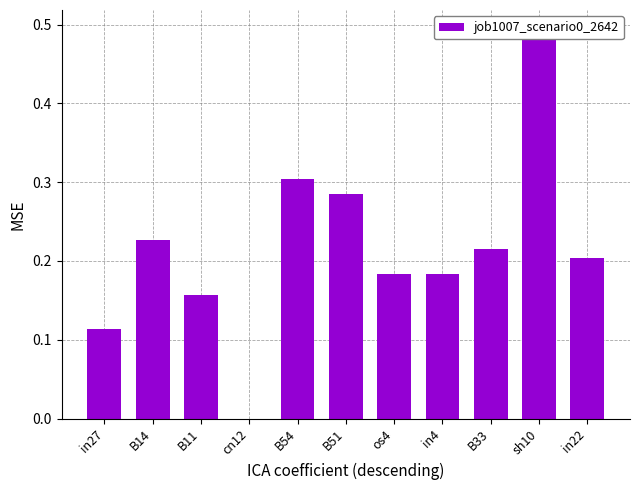

Does the chart contain any negative values?

No